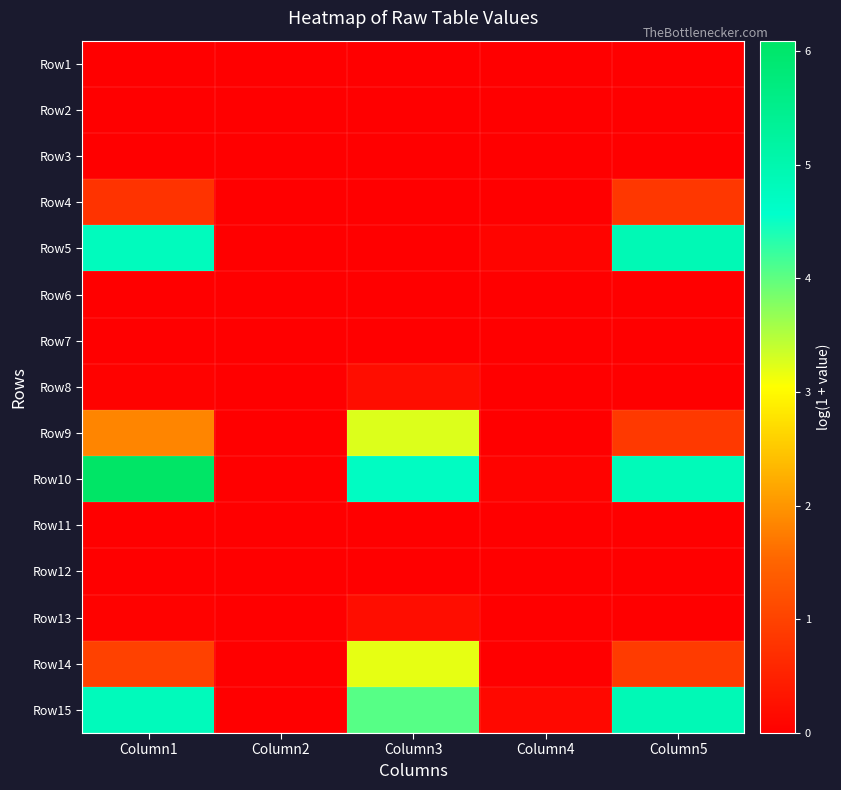

What is the spread (max minus min) of values at Column1?

6.1